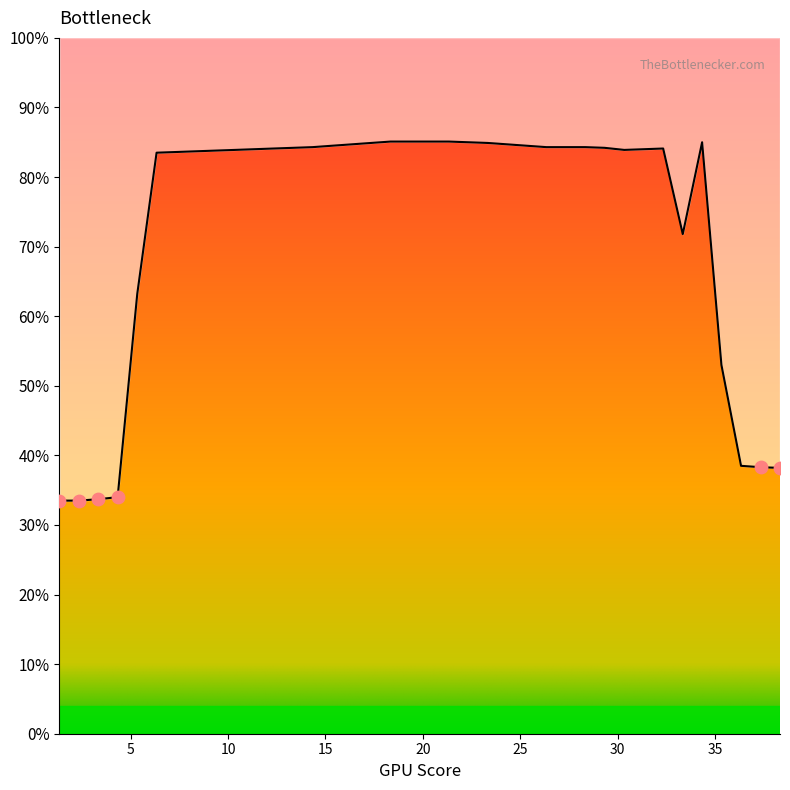

Which has a higher value, 5.342 or 14.345?

14.345